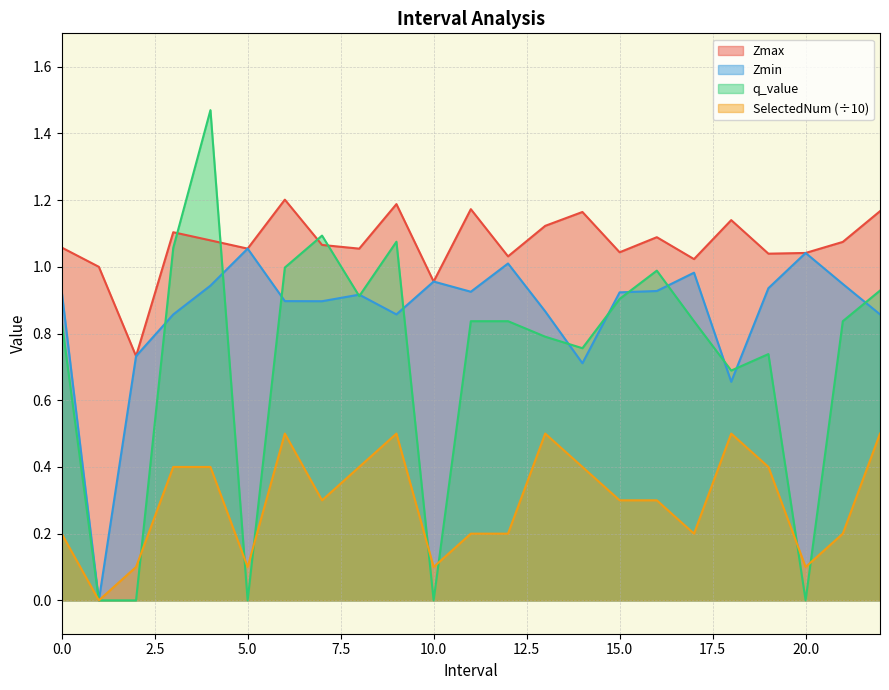

Is it true that q_value equals 1.8 at 7.0?

False